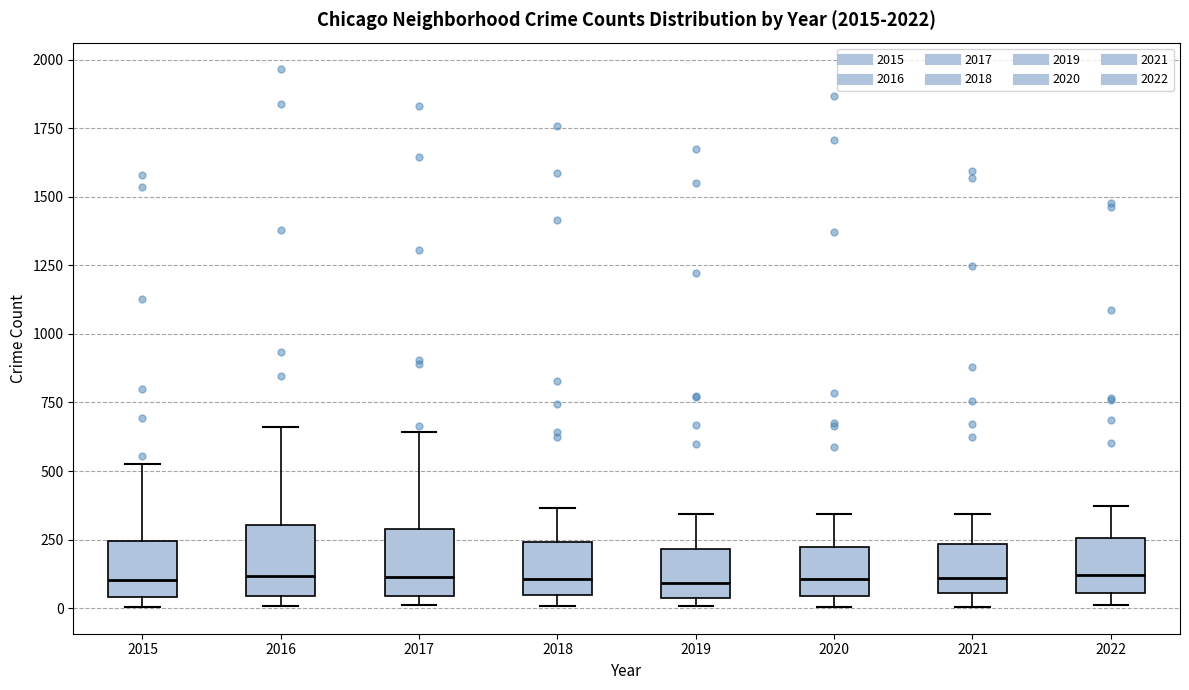

Reading left to right, transcribe this box plot: for each box, give where its median line is, the range the box spans, and where its two whiskers end, as read against the y-axis. The values are not printed on the chart, so give them approximately, as read against the axis.

2015: median 100, box 50 to 250, whiskers 0 to 550
2016: median 100, box 50 to 300, whiskers 0 to 650
2017: median 100, box 50 to 300, whiskers 0 to 650
2018: median 100, box 50 to 250, whiskers 0 to 350
2019: median 100, box 50 to 200, whiskers 0 to 350
2020: median 100, box 50 to 250, whiskers 0 to 350
2021: median 100, box 50 to 250, whiskers 0 to 350
2022: median 100, box 50 to 250, whiskers 0 to 350